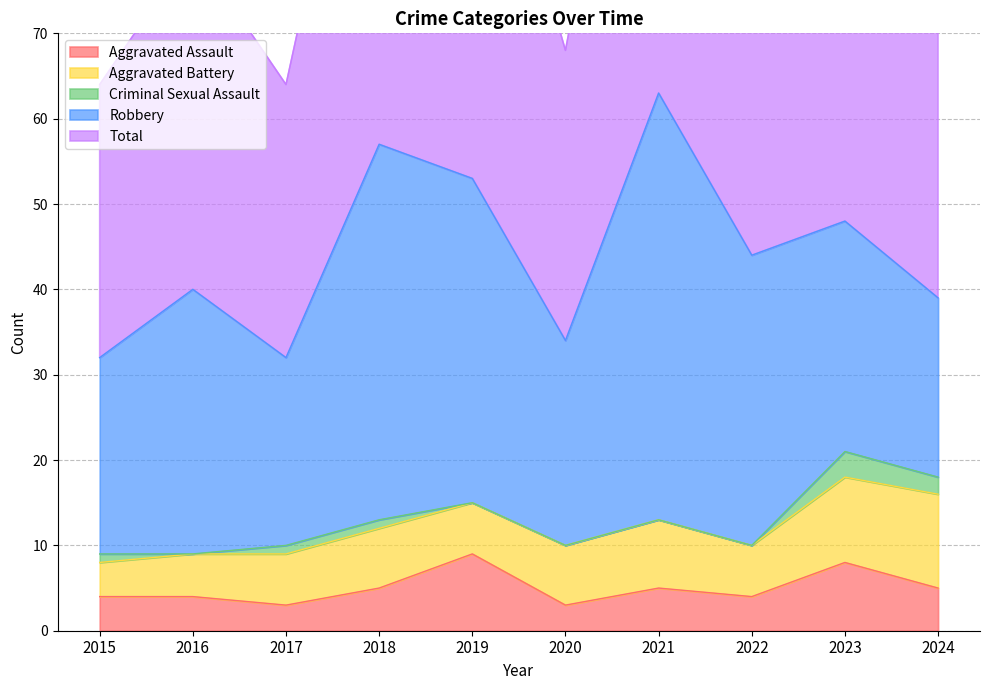

Between 2023 and 2017, which is larger?

2023